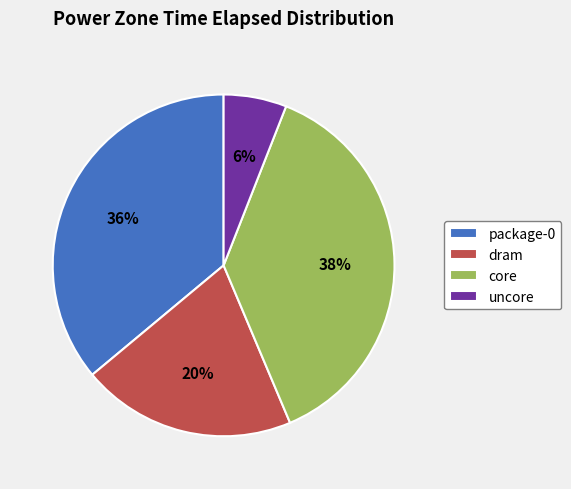

What percentage is the dram slice, to the nearest percent?

20%